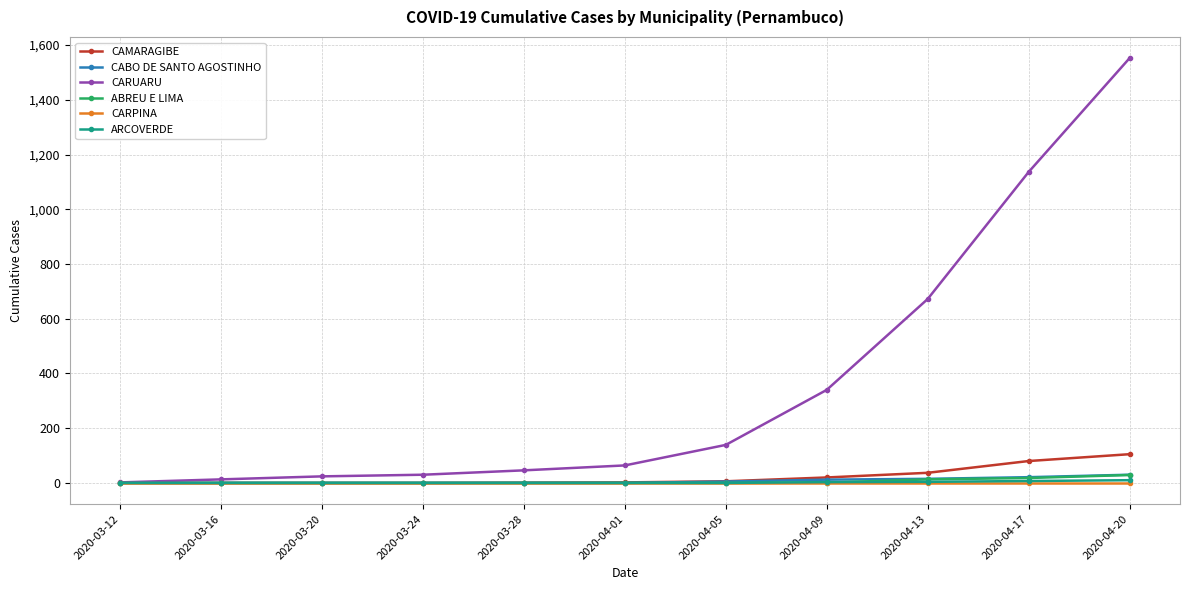

Which category has the highest value across all series?

2020-04-20